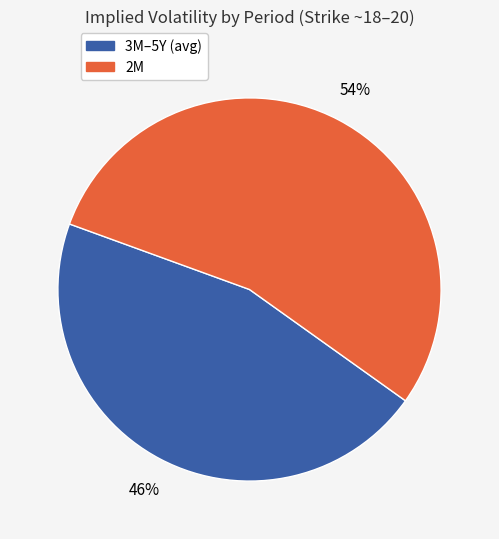

Is there any slice that represents more than half of the pie?

Yes